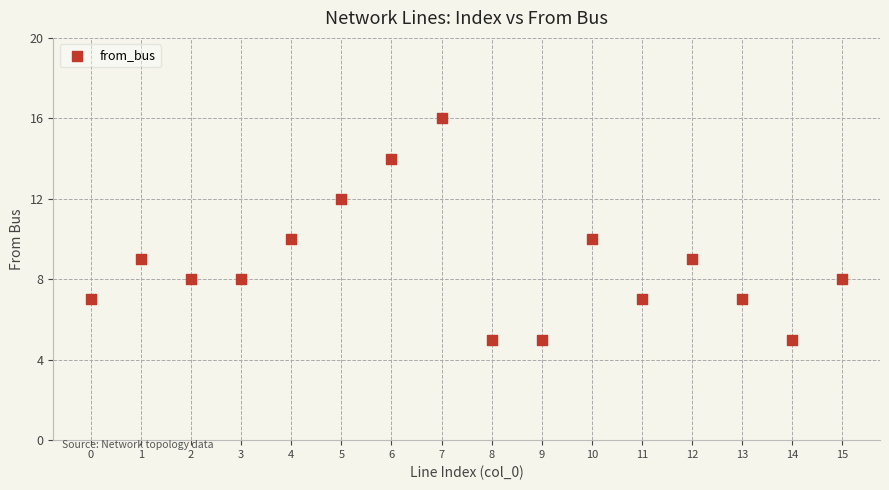

What is the range of Y values (max minus min)?

11